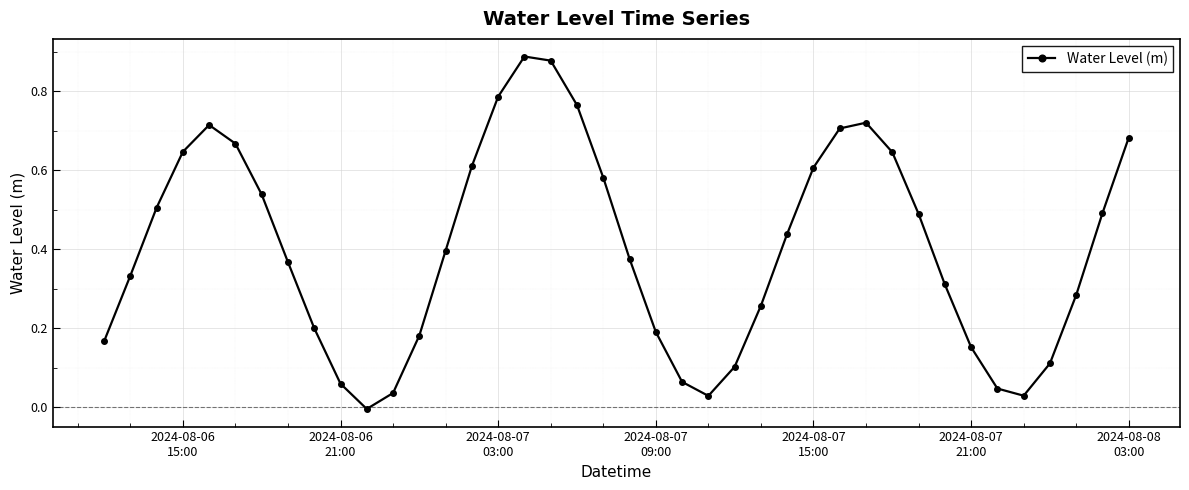

How many points are higher than both their immediate neighbors (excluding endpoints)?

3